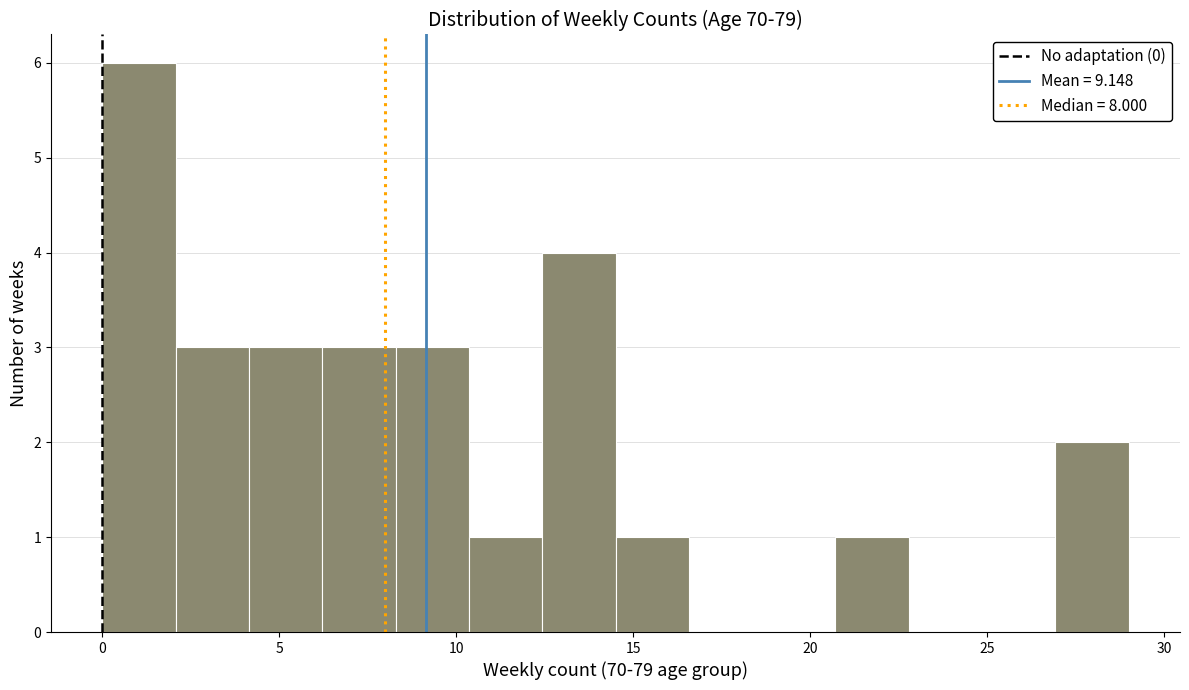

Which range on the x-axis has the tallest bar?

0.0 to 2.0